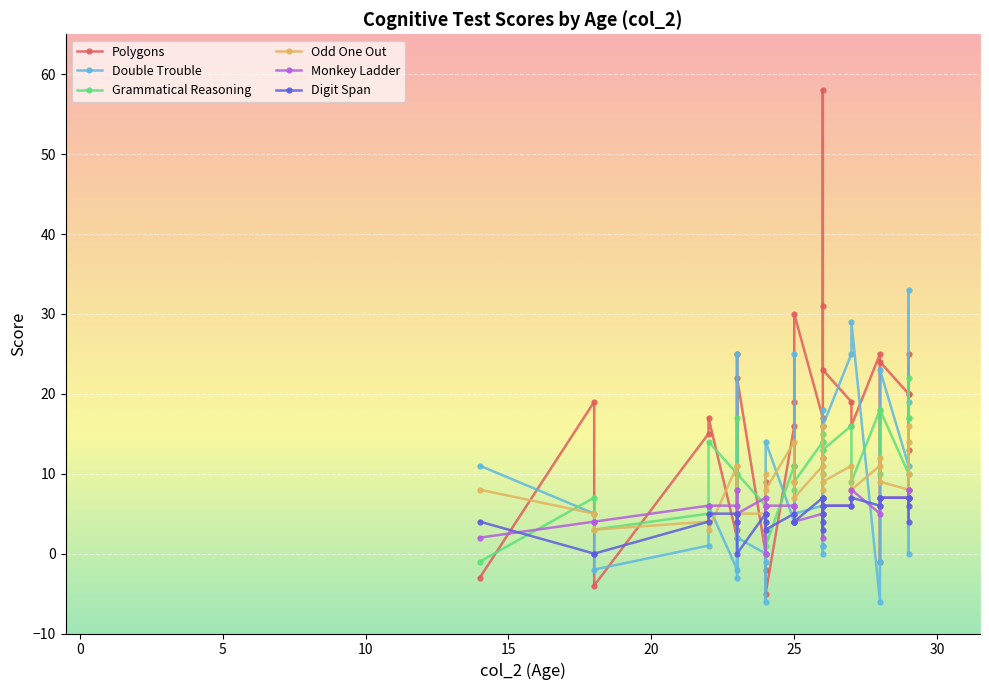

What is the greatest value displayed?

58